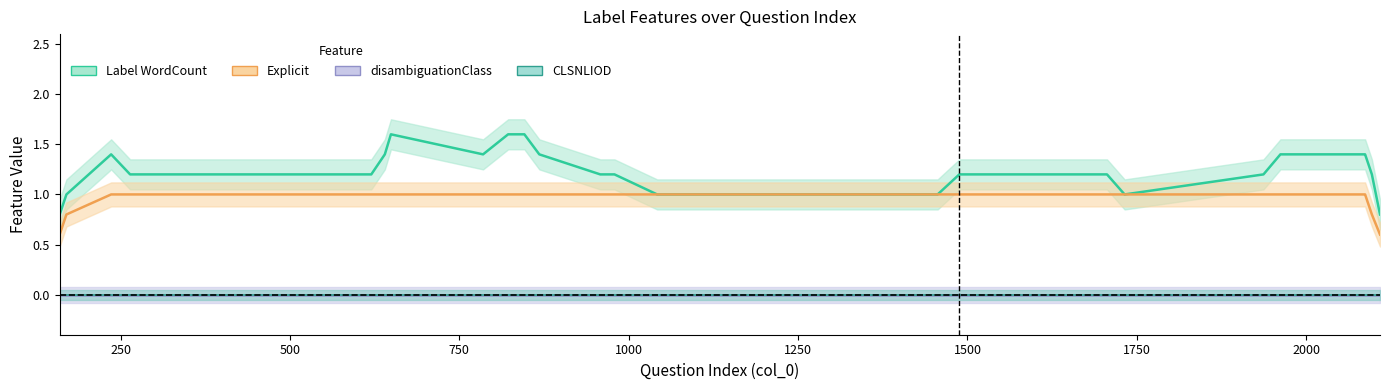

Is it true that CLSNLIOD equals 0 at 8?

True